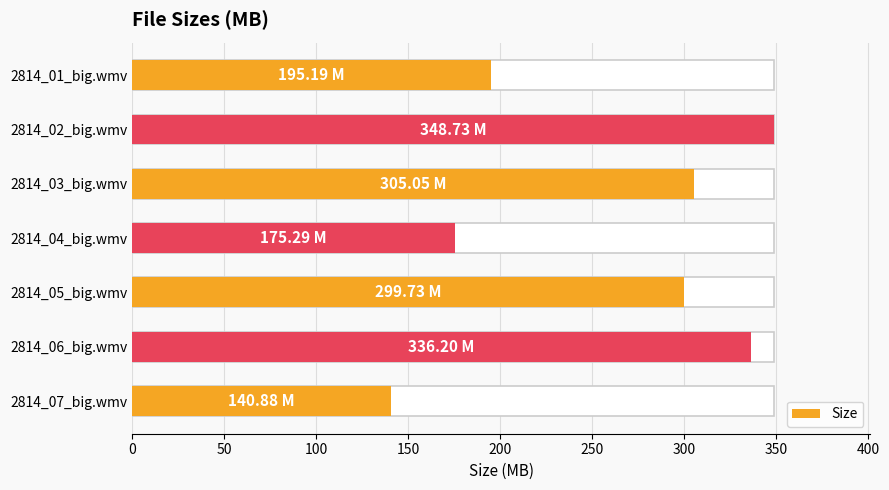

What is the value of the 5th bar from the left?

299.7